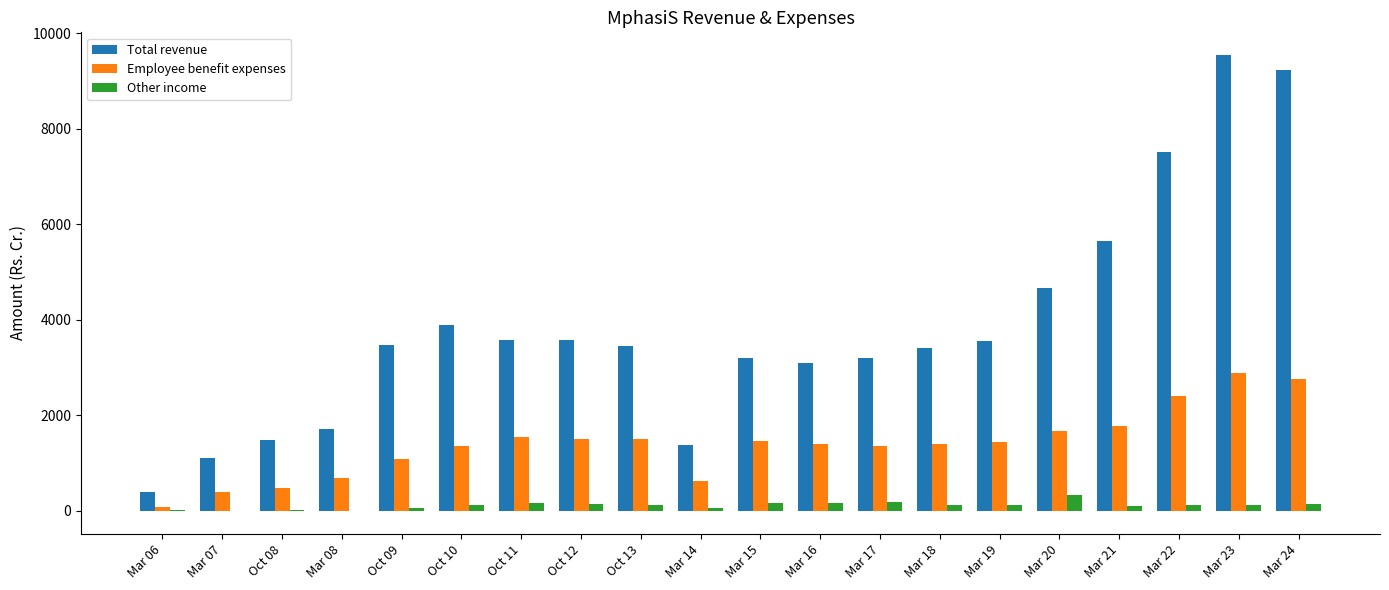

What is the highest value of the Employee benefit expenses series?

2892.1